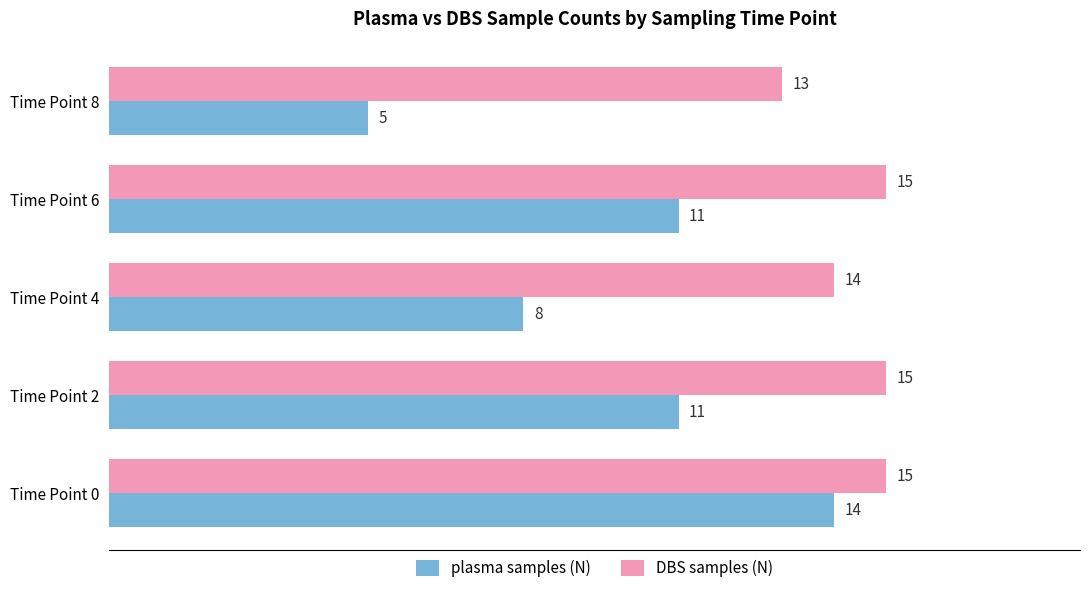

What is the total value across all series at Time Point 0?

29